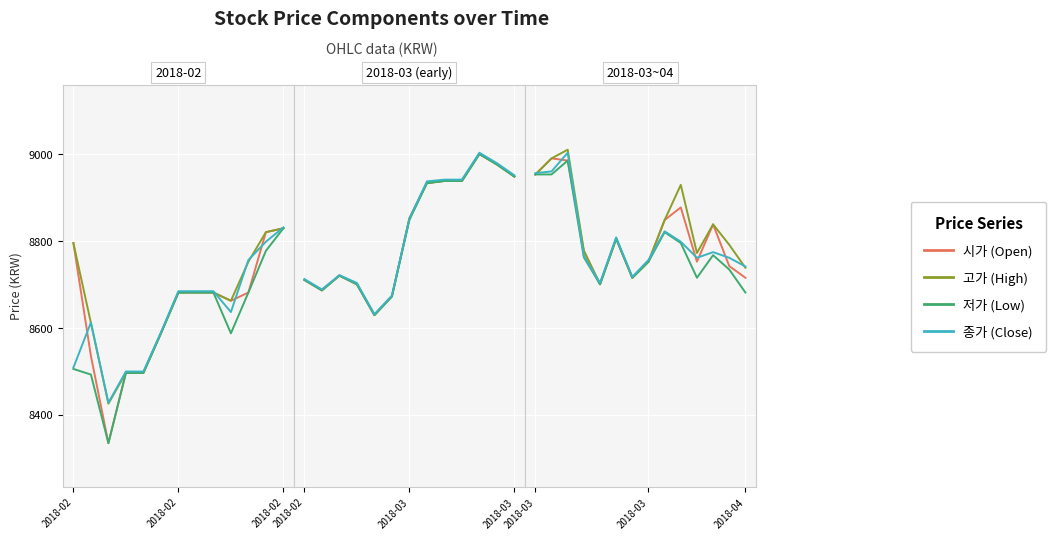

What is the total value across all series at 2018-02?

35815